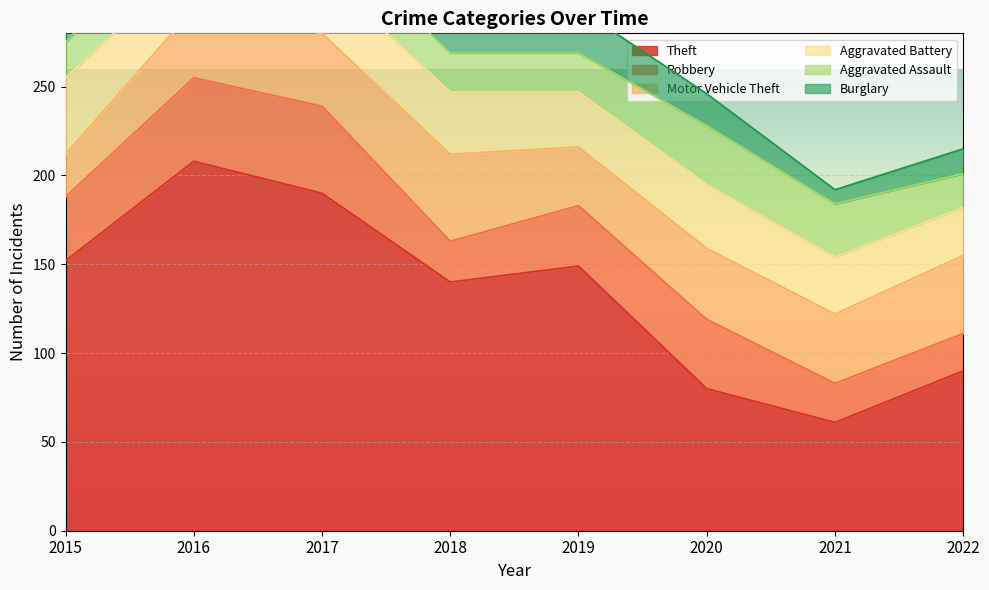

At which category is the sum across all series the highest?

2016